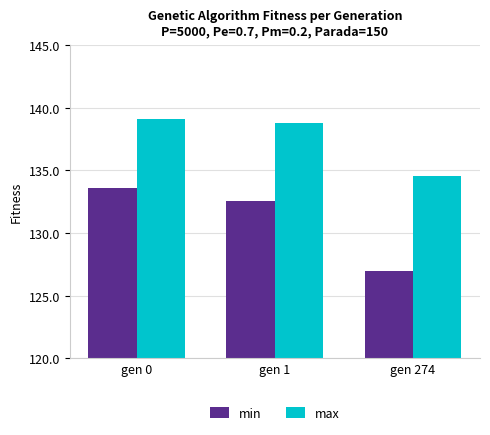

List the labels in order of min value, smallest first.

gen 274, gen 1, gen 0